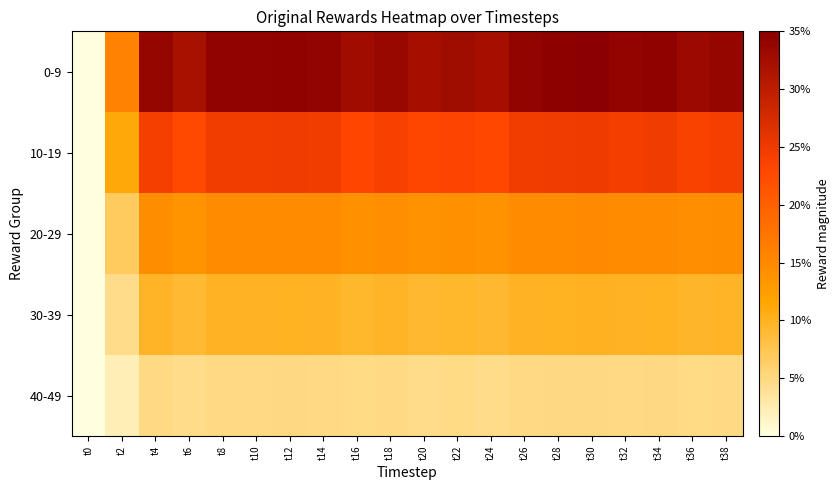

Reading left to right, transcribe all the data shown in this chart.

0-9: t0=0.0	t2=0.2	t4=0.3	t6=0.3	t8=0.3	t10=0.3	t12=0.3	t14=0.3	t16=0.3	t18=0.3	t20=0.3	t22=0.3	t24=0.3	t26=0.3	t28=0.3	t30=0.3	t32=0.3	t34=0.3	t36=0.3	t38=0.3
10-19: t0=0.0	t2=0.1	t4=0.2	t6=0.2	t8=0.2	t10=0.2	t12=0.2	t14=0.2	t16=0.2	t18=0.2	t20=0.2	t22=0.2	t24=0.2	t26=0.2	t28=0.2	t30=0.2	t32=0.2	t34=0.2	t36=0.2	t38=0.2
20-29: t0=0.0	t2=0.1	t4=0.1	t6=0.1	t8=0.1	t10=0.1	t12=0.1	t14=0.1	t16=0.1	t18=0.1	t20=0.1	t22=0.1	t24=0.1	t26=0.1	t28=0.1	t30=0.1	t32=0.1	t34=0.1	t36=0.1	t38=0.1
30-39: t0=0.0	t2=0.0	t4=0.1	t6=0.1	t8=0.1	t10=0.1	t12=0.1	t14=0.1	t16=0.1	t18=0.1	t20=0.1	t22=0.1	t24=0.1	t26=0.1	t28=0.1	t30=0.1	t32=0.1	t34=0.1	t36=0.1	t38=0.1
40-49: t0=0.0	t2=0.0	t4=0.0	t6=0.0	t8=0.0	t10=0.0	t12=0.0	t14=0.0	t16=0.0	t18=0.0	t20=0.0	t22=0.0	t24=0.0	t26=0.0	t28=0.0	t30=0.0	t32=0.0	t34=0.0	t36=0.0	t38=0.0